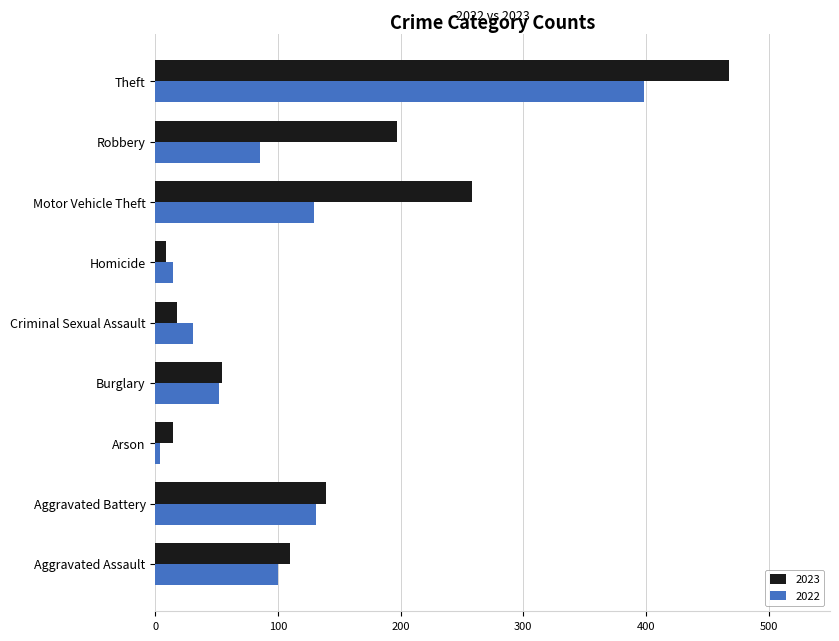

What is the difference between the 2023 values at Motor Vehicle Theft and Aggravated Battery?

119